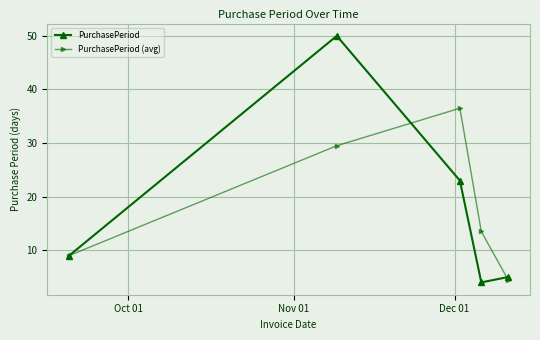

What is the minimum value for PurchasePeriod?

4.0